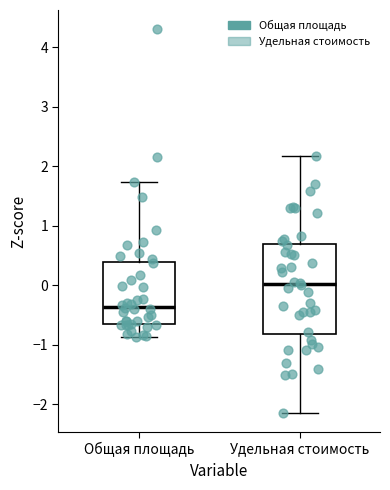

Which box has the highest median line?

Удельная стоимость